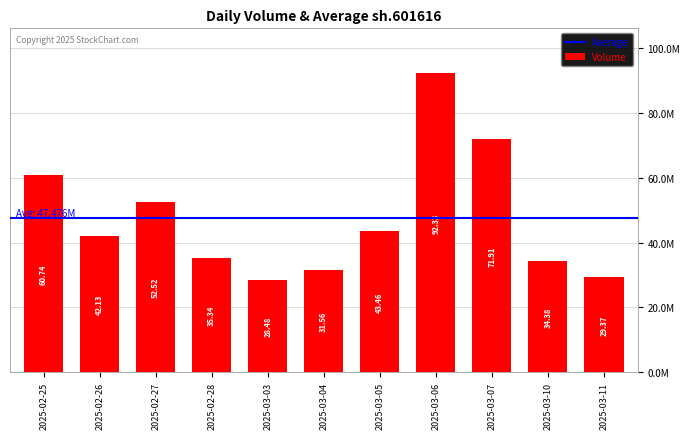

Reading left to right, extract all data points from this chart.

2025-02-25=60737455	2025-02-26=42134075	2025-02-27=52524200	2025-02-28=35338360	2025-03-03=28480700	2025-03-04=31557994	2025-03-05=43461392	2025-03-06=92334112	2025-03-07=71911200	2025-03-10=34384768	2025-03-11=29370200